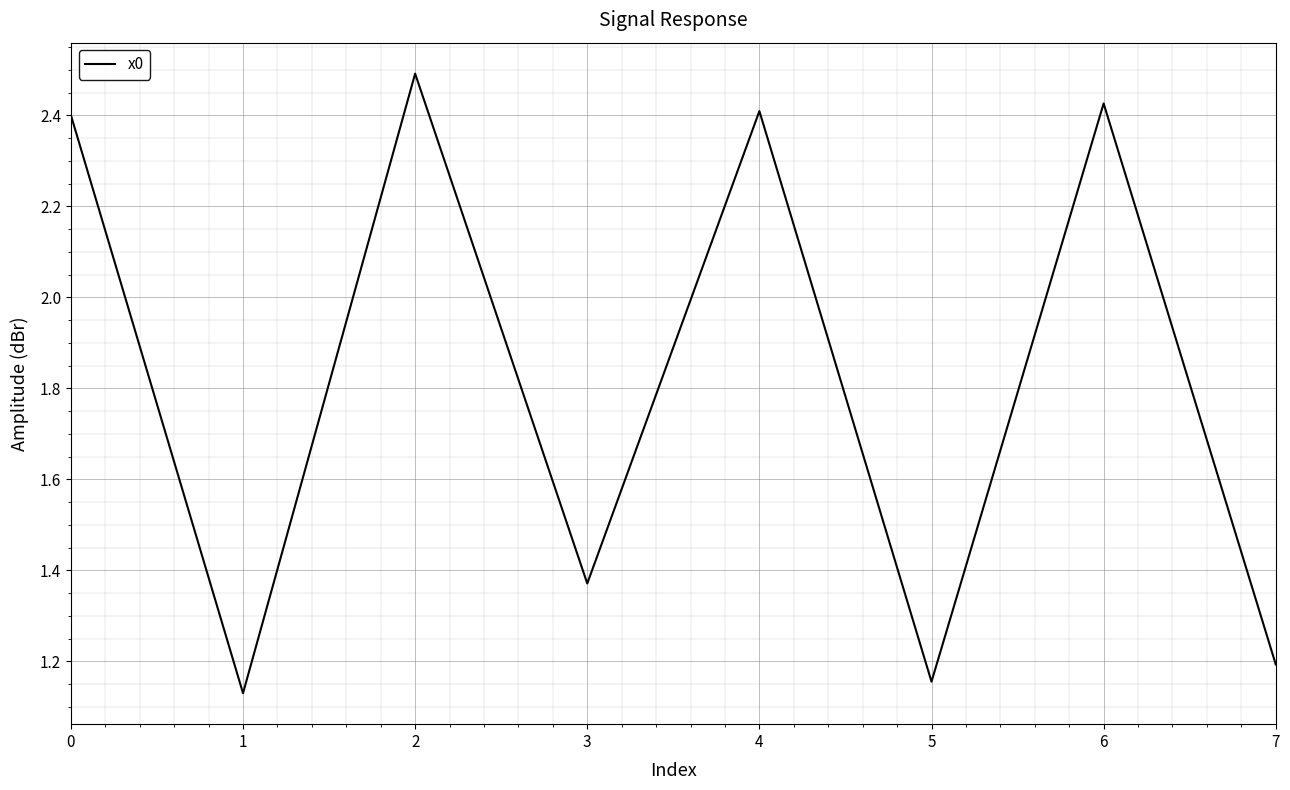

Where is the first local minimum?

1